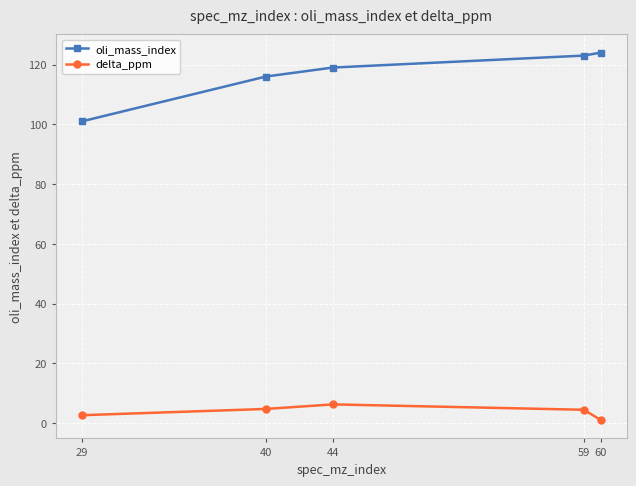

How many data points does each series have?

5